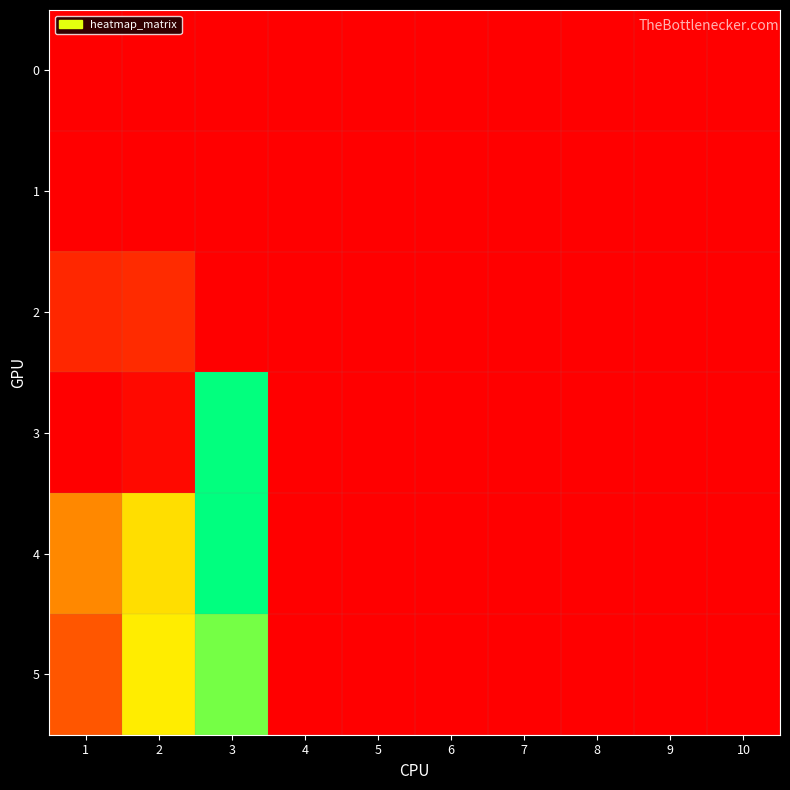

Which category has the highest value across all series?

3